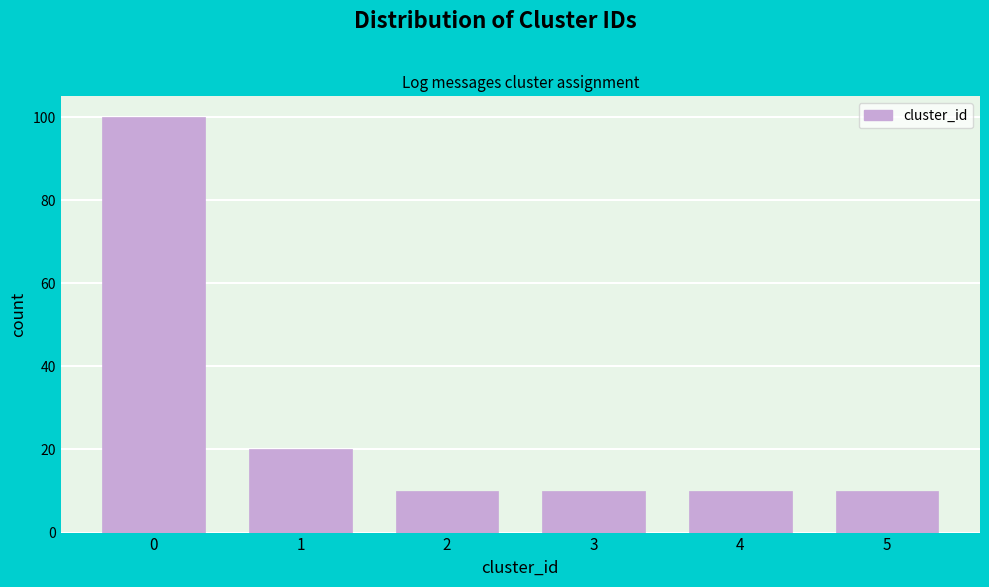

Reading right to left, transcribe all the data shown in this chart.

10	10	10	10	20	100